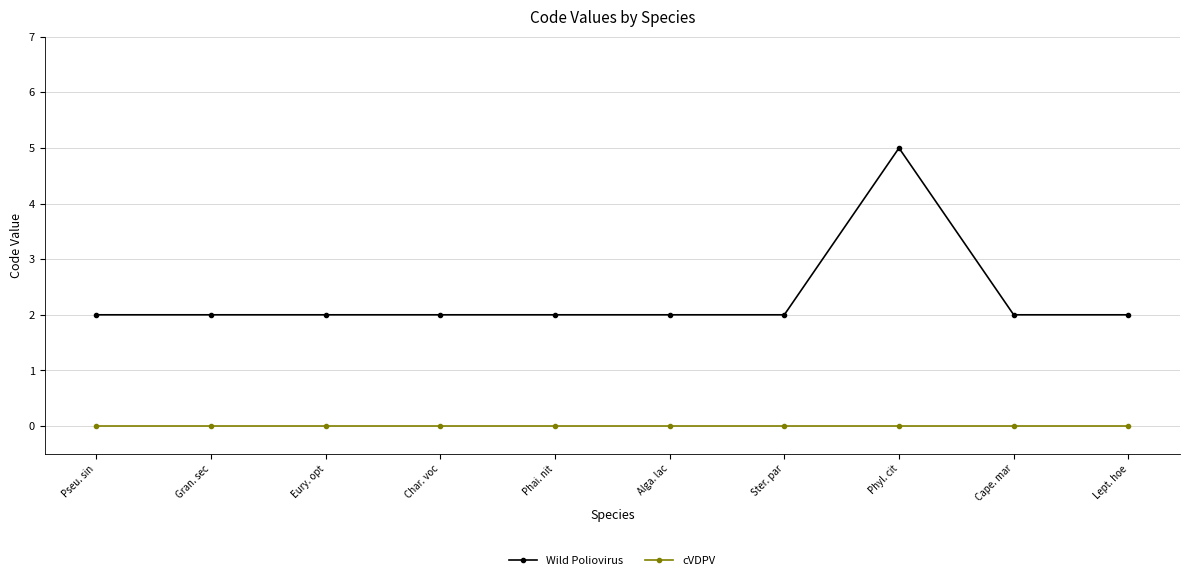

What is the sum of all Wild Poliovirus values?

23